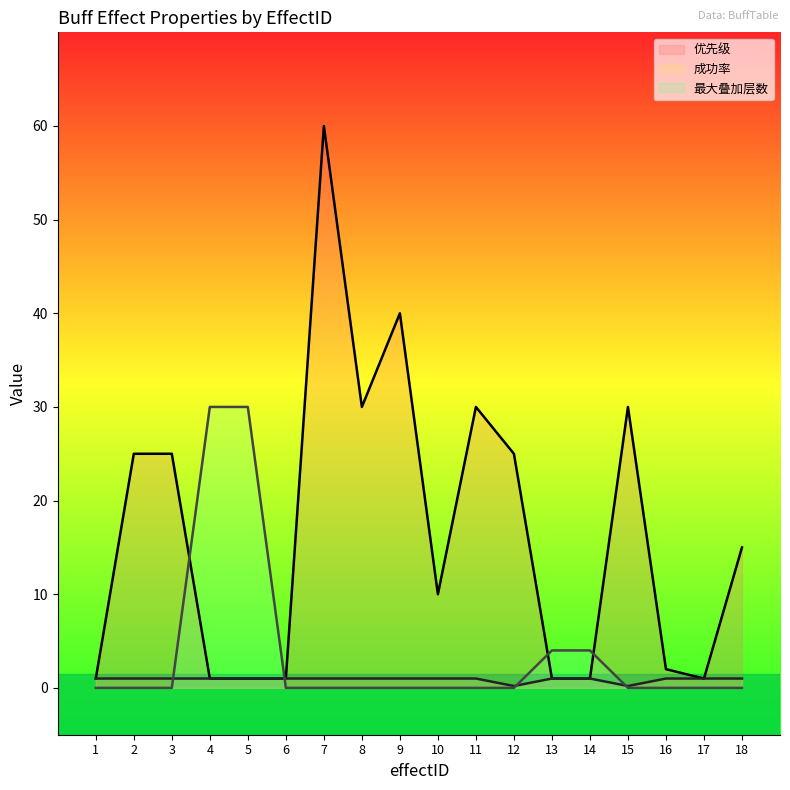

The 成功率 series shows 1.3 at 10. True or false?

False